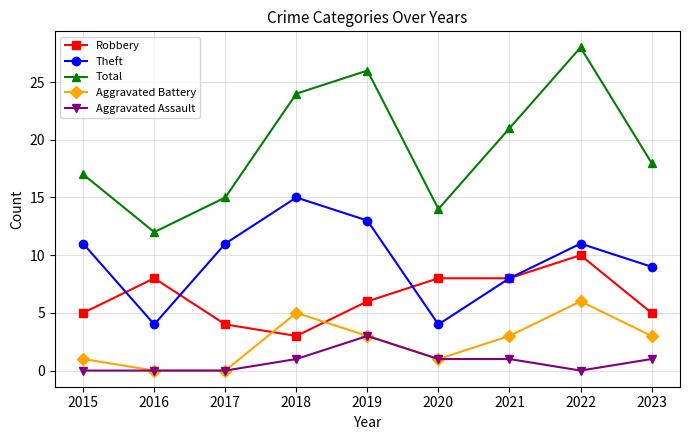

What is the maximum value for Aggravated Battery?

6